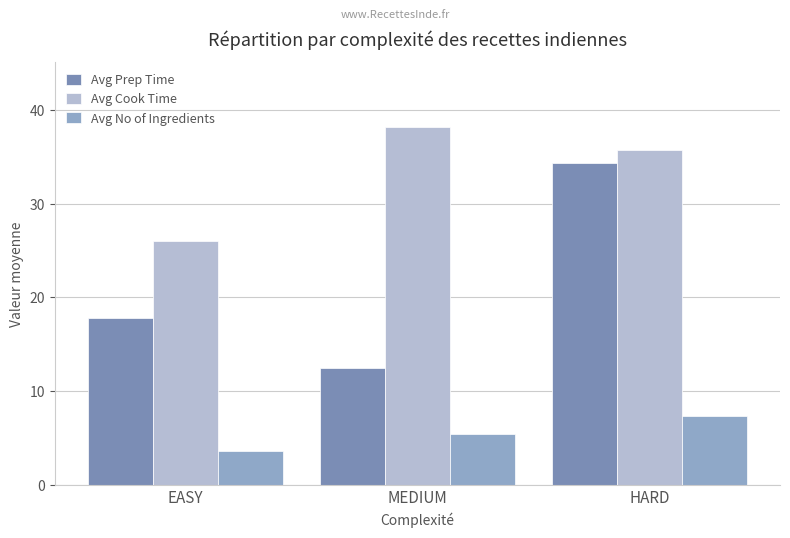

What is the difference between the maximum and minimum values in the Avg No of Ingredients series?

3.8